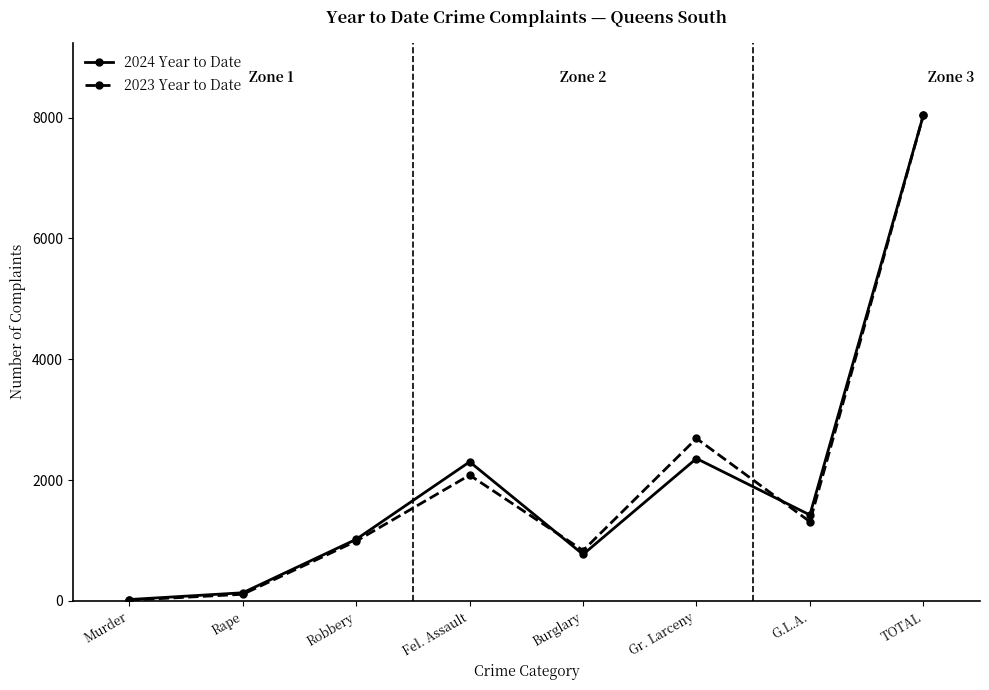

What is the sum of the 2024 Year to Date values at Gr. Larceny and G.L.A.?

3782